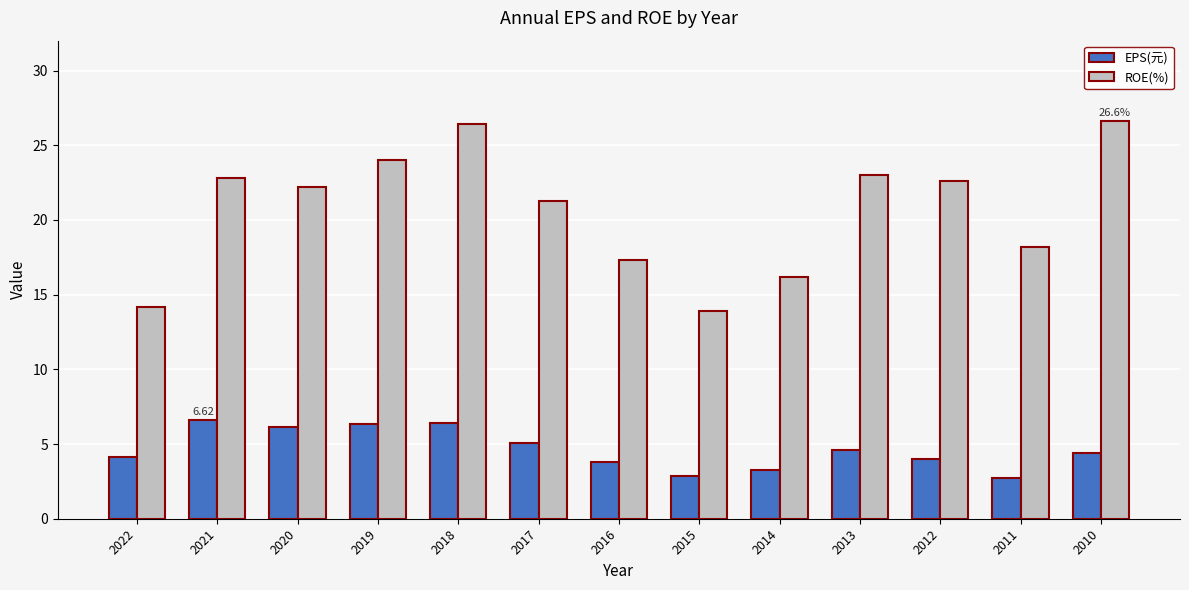

Rank the series by their average value, from highest to lowest.

ROE(%), EPS(元)